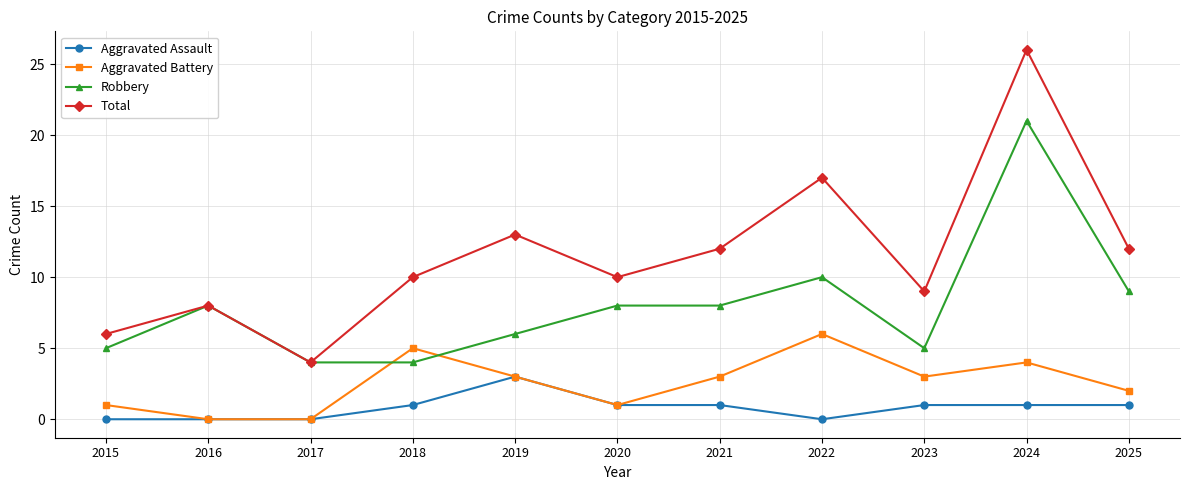

What are all the series names shown in the legend?

Aggravated Assault, Aggravated Battery, Robbery, Total